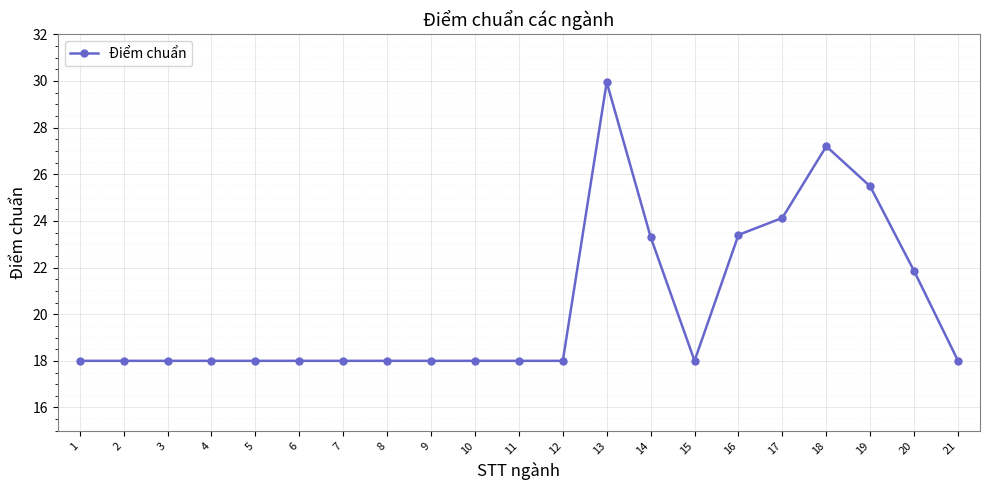

At which category does the chart reach its peak across all series?

13